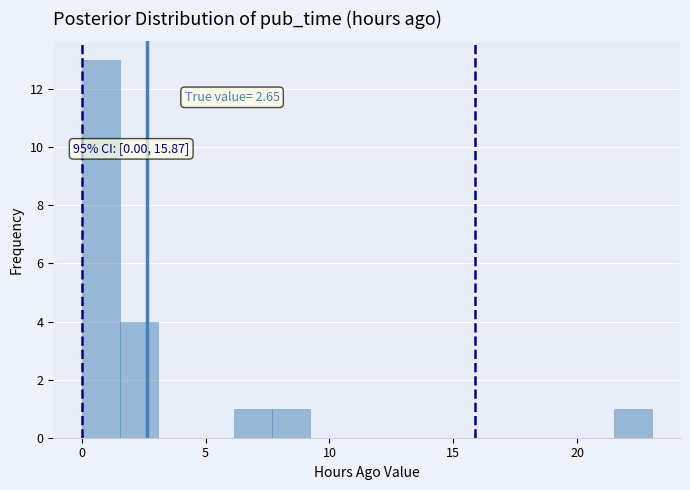

Read against the x-axis, roughly where is the centre of the tallest bar?

1.0